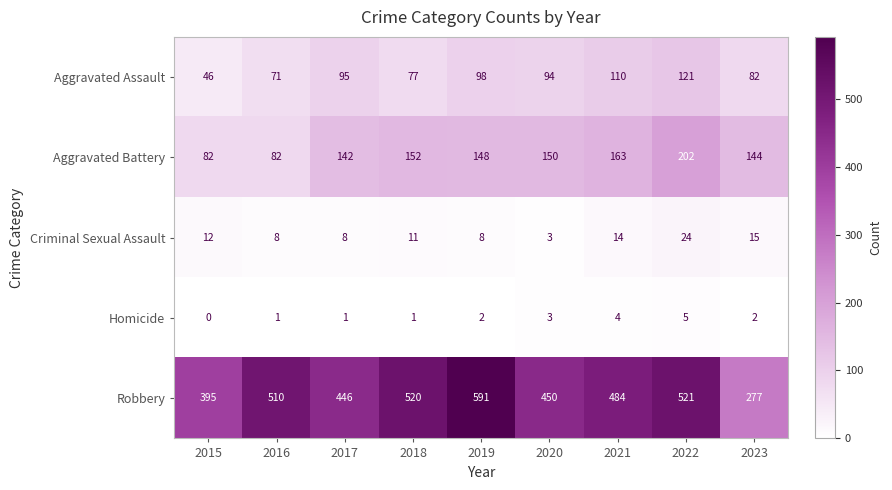

Read the Aggravated Assault value at 2017.

95